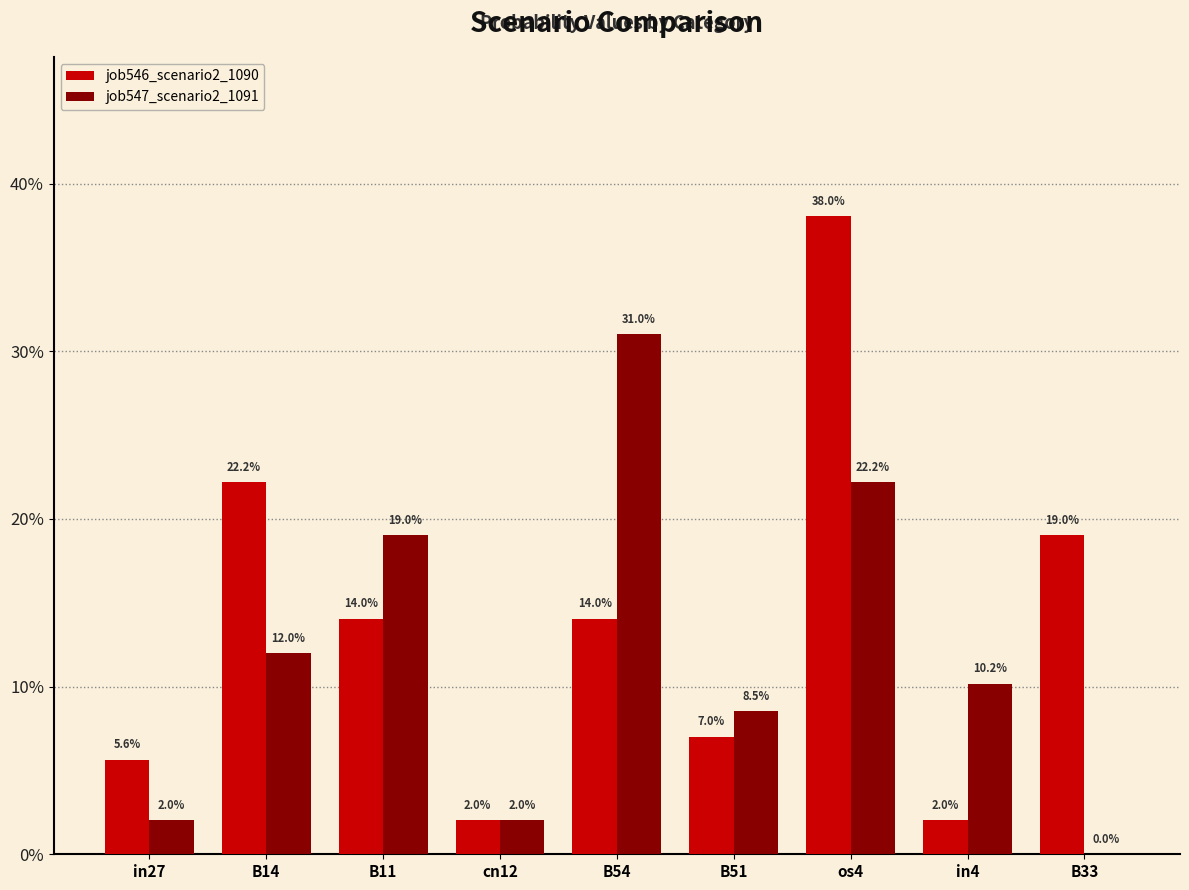

What is the label of the 3rd bar from the left?

B11